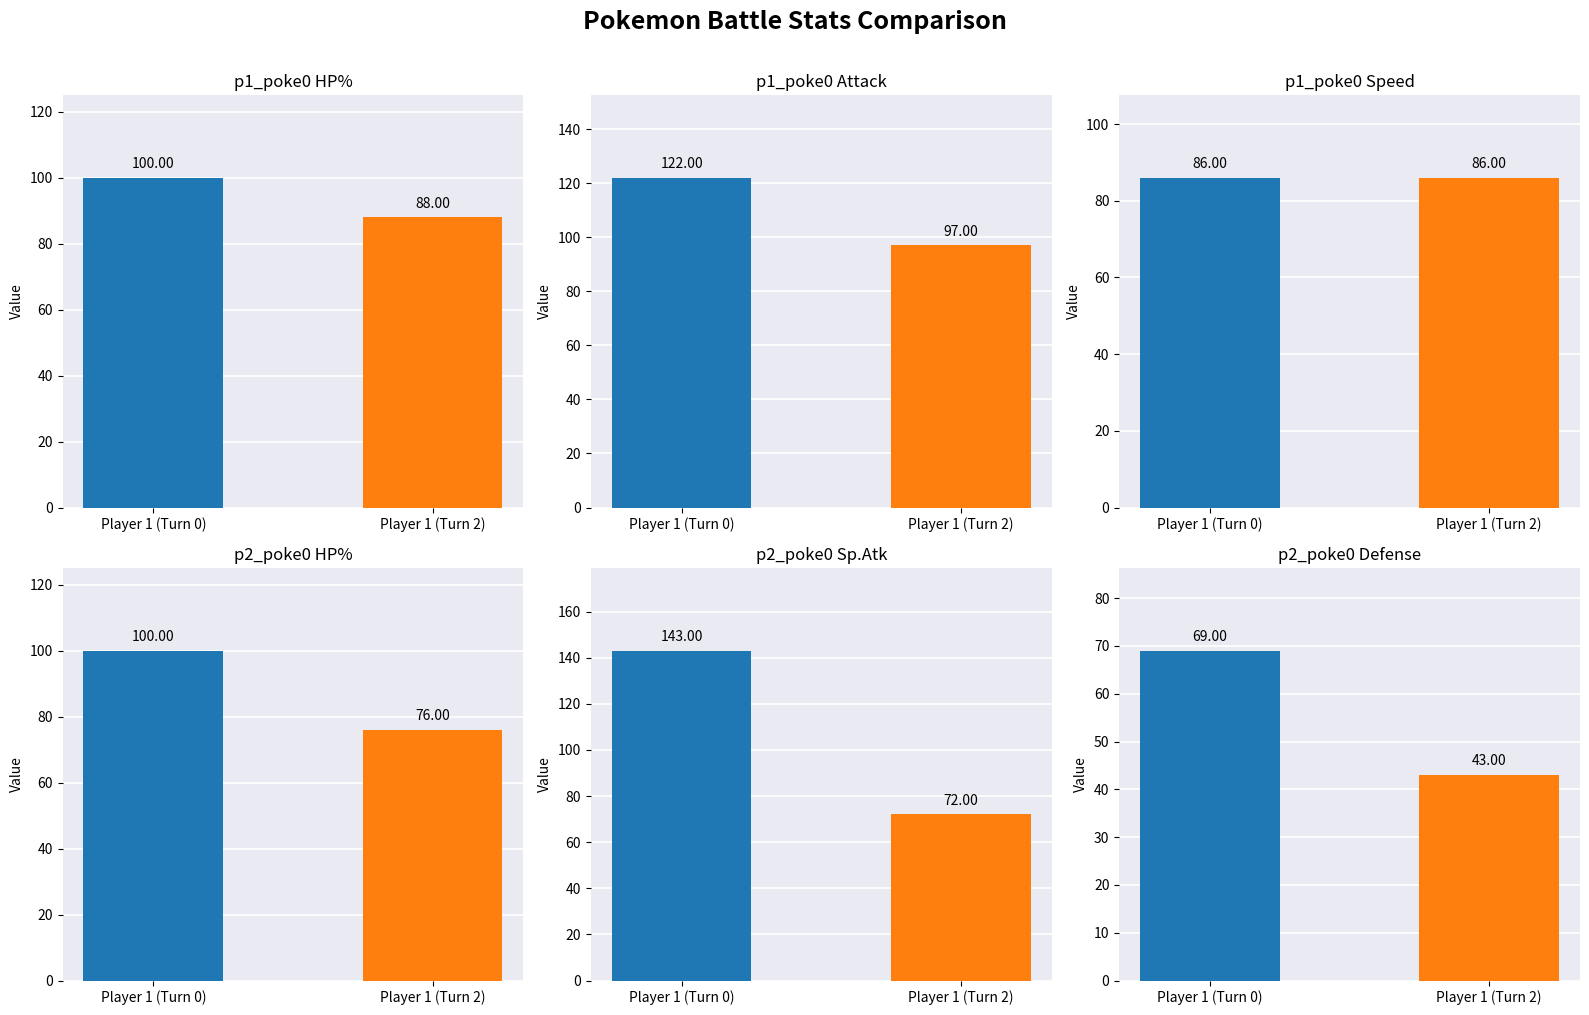

Are the bars grouped side by side (vs. stacked)?

Yes